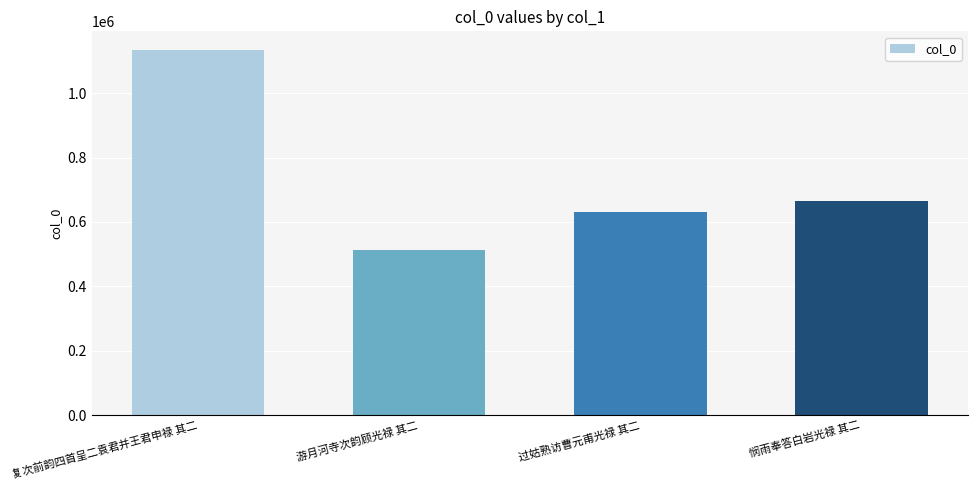

Is it true that the value at 复次前韵四首呈二袁君并王君申禄 其二 is 1135171?

True